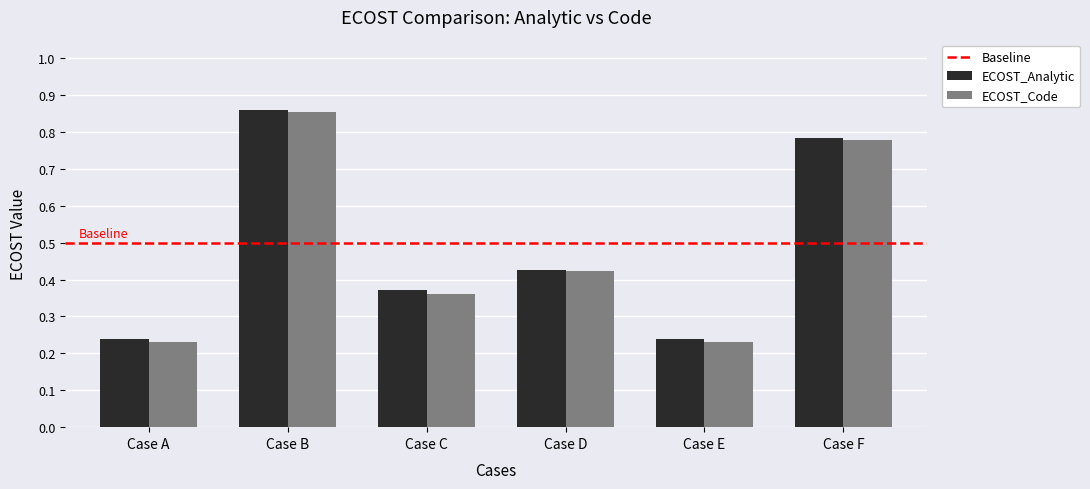

What is the difference between the ECOST_Analytic values at Case D and Case C?

0.1